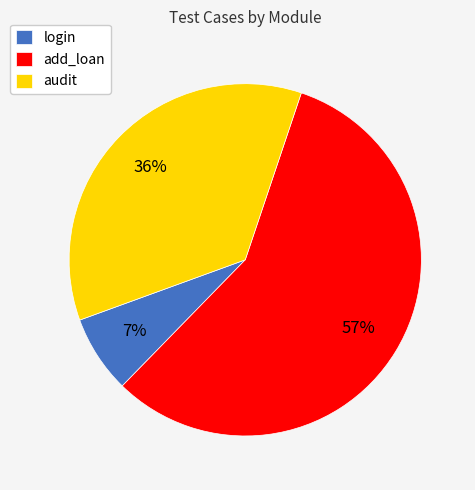

Which category accounts for the majority?

add_loan